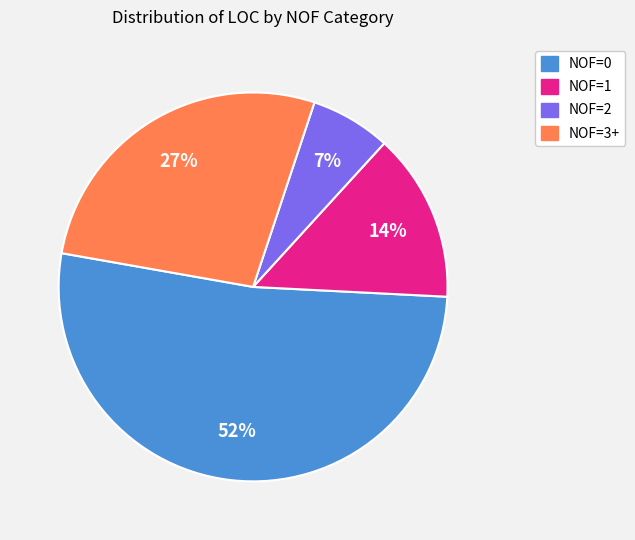

How many slices are in this pie chart?

4